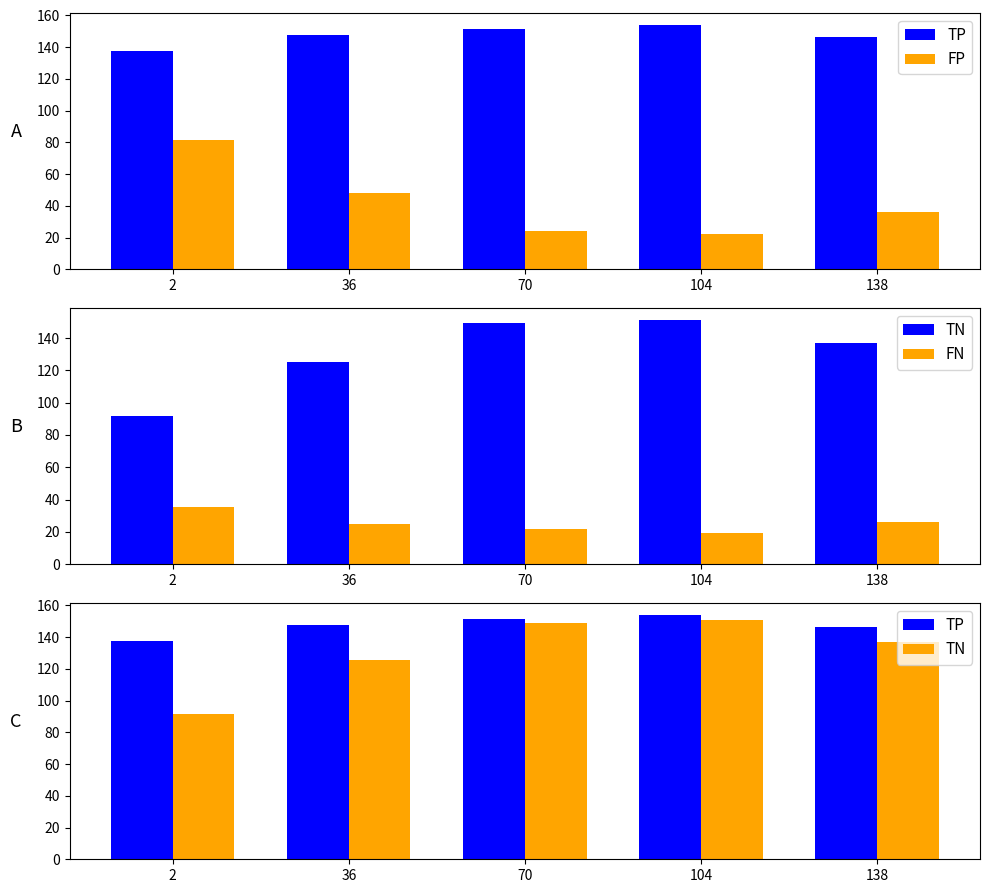

Which series has the largest range (max minus min)?

FP